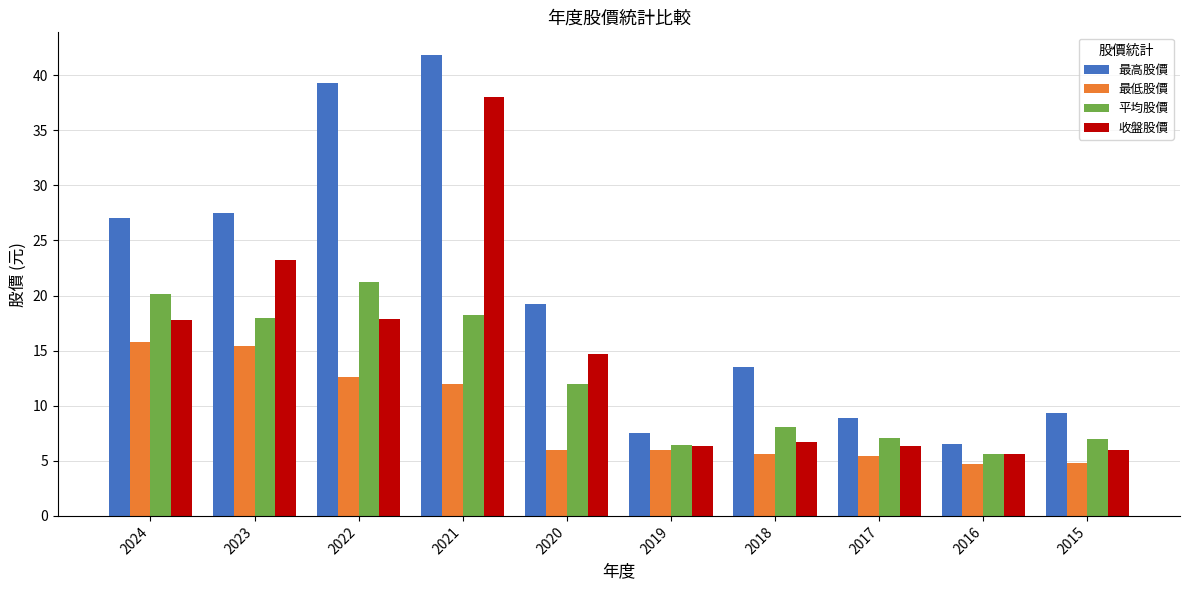

What is the minimum value for 平均股價?

5.6